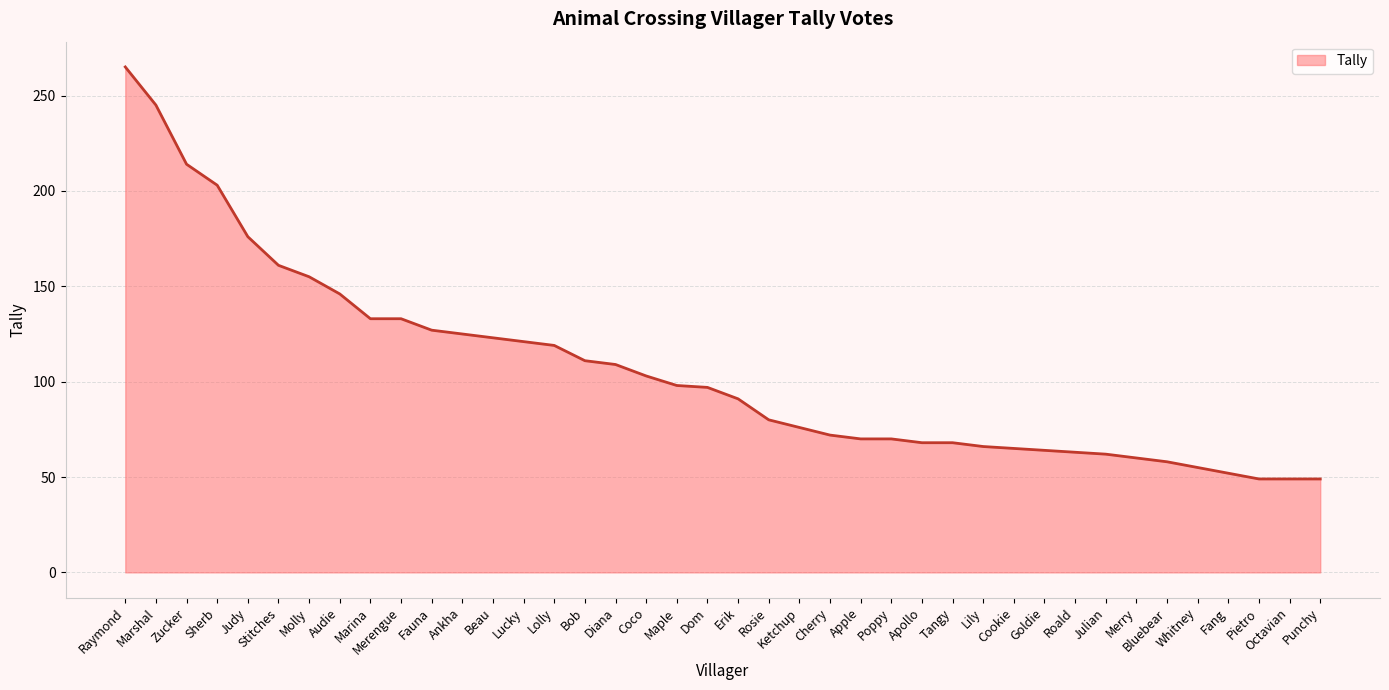

Which has a higher value, Punchy or Coco?

Coco